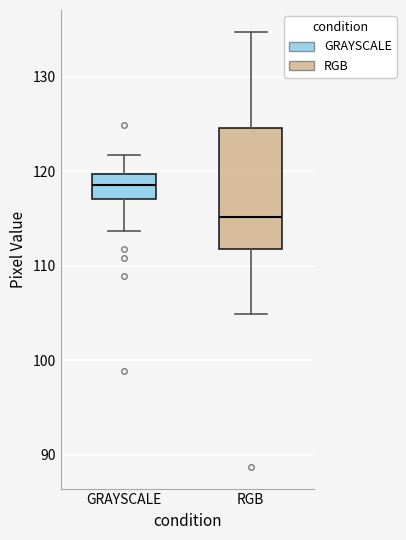

Comparing the boxes themselves (not the whiskers), which one is the tallest?

RGB